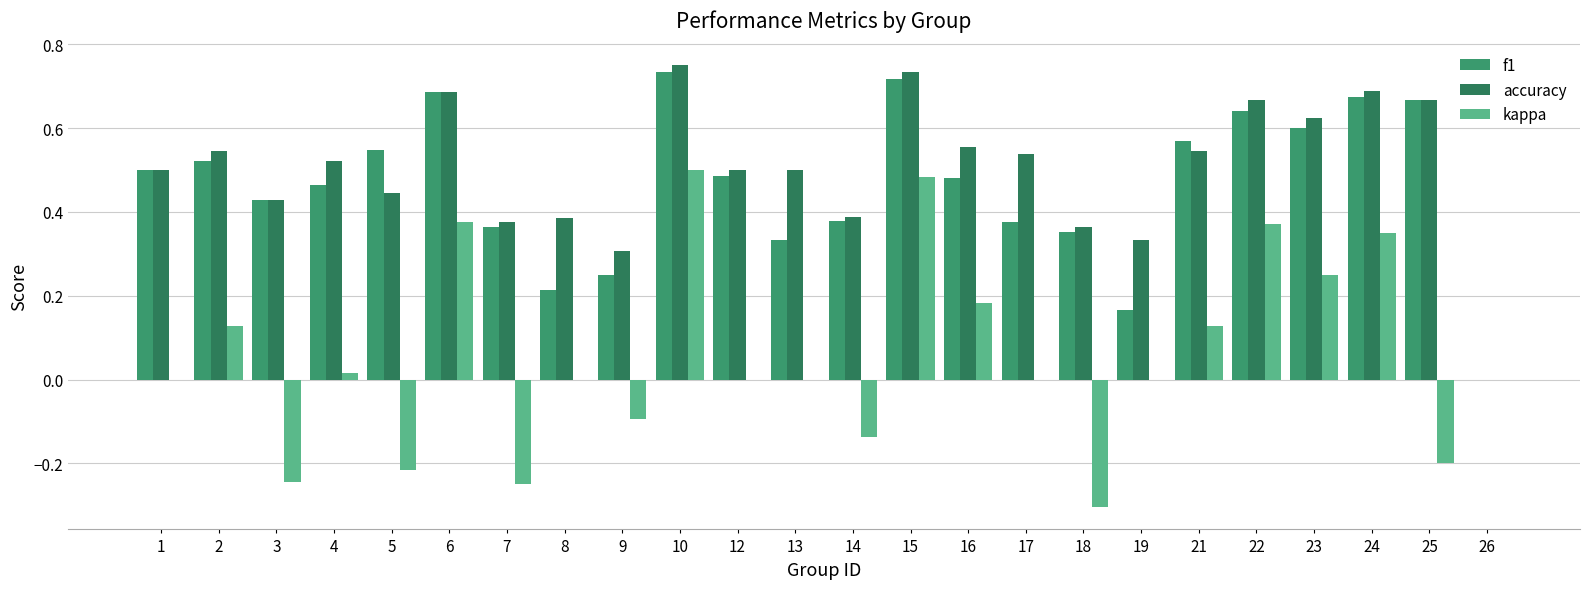

How many data points in accuracy are above 0?

23